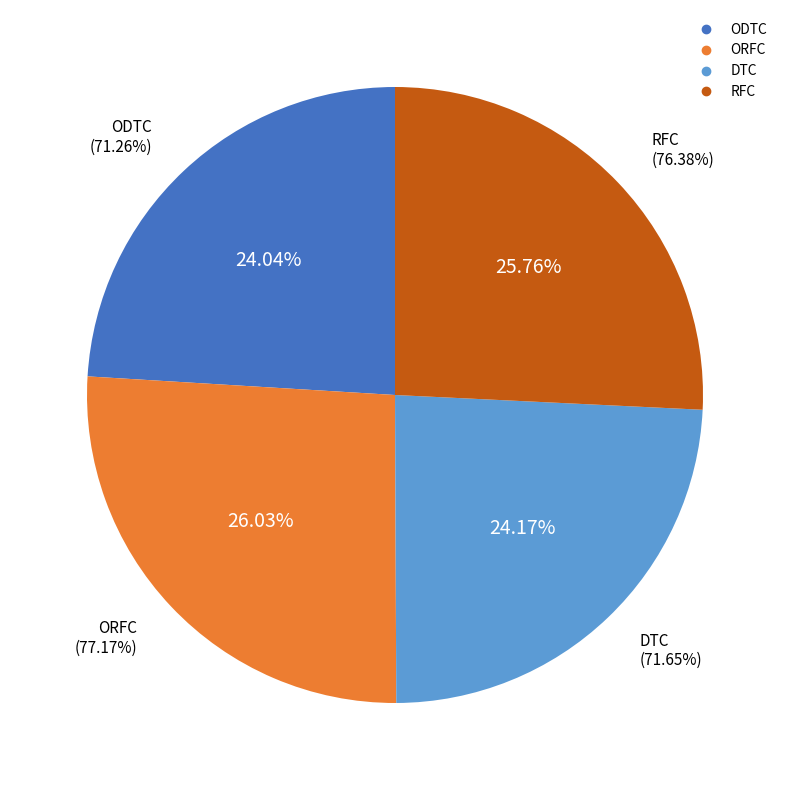

Is ORFC the majority of the pie?

No